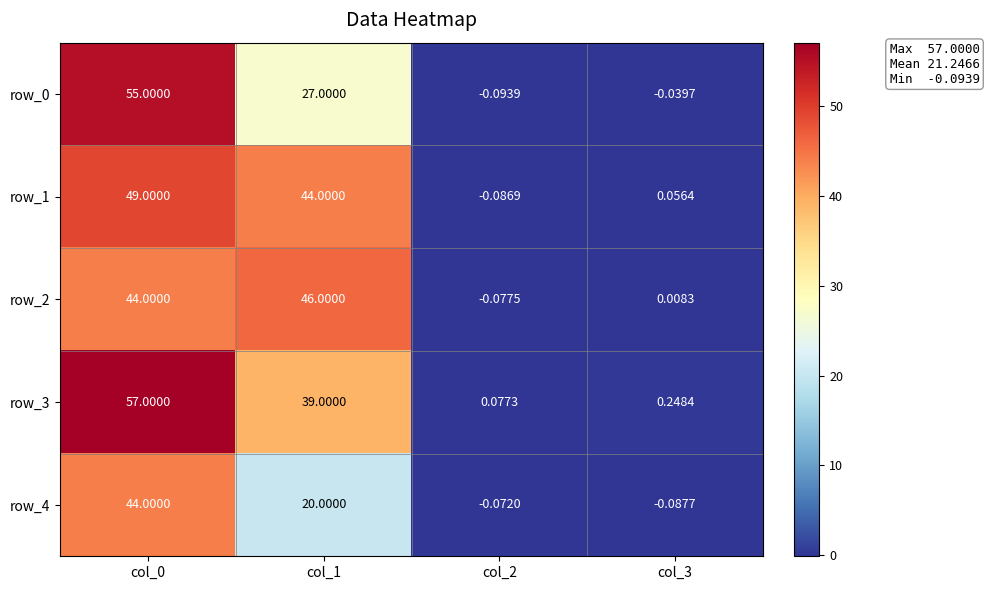

Between col_0 and col_3, which series saw the biggest shift?

row_3